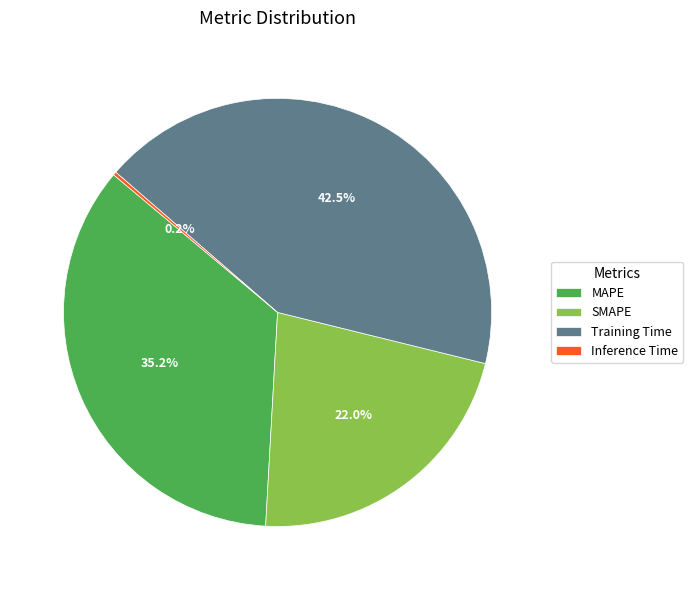

Combined, do SMAPE and Training Time account for over 50%?

Yes